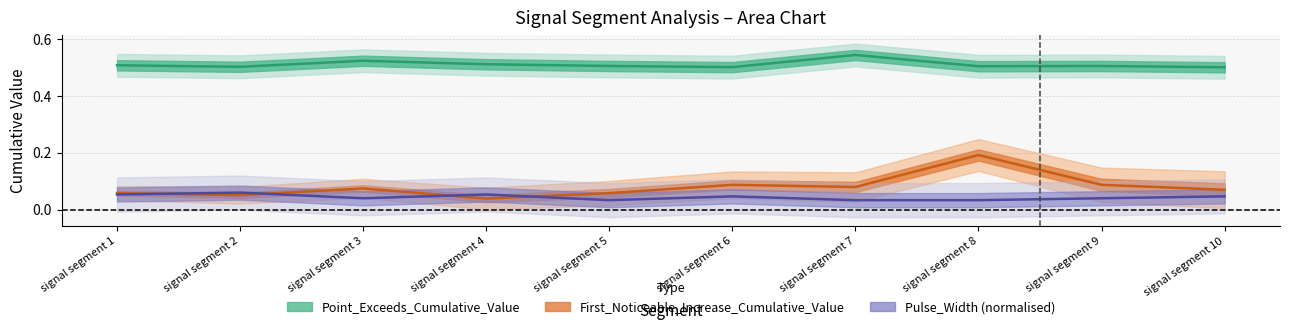

How many lines are shown in the chart?

3